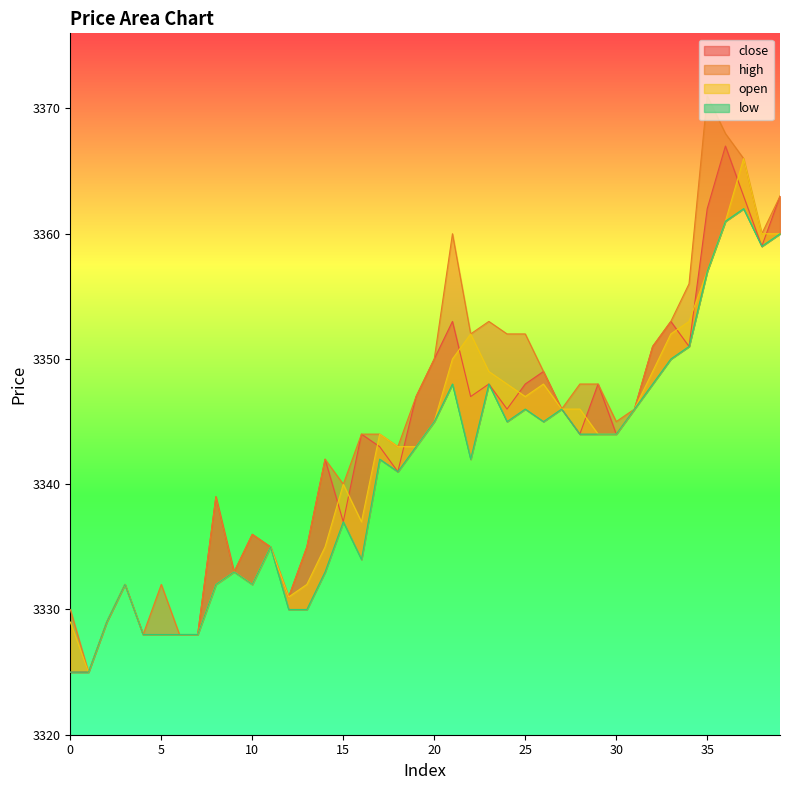

What value does the close series have at 6, to the nearest 5?

3330